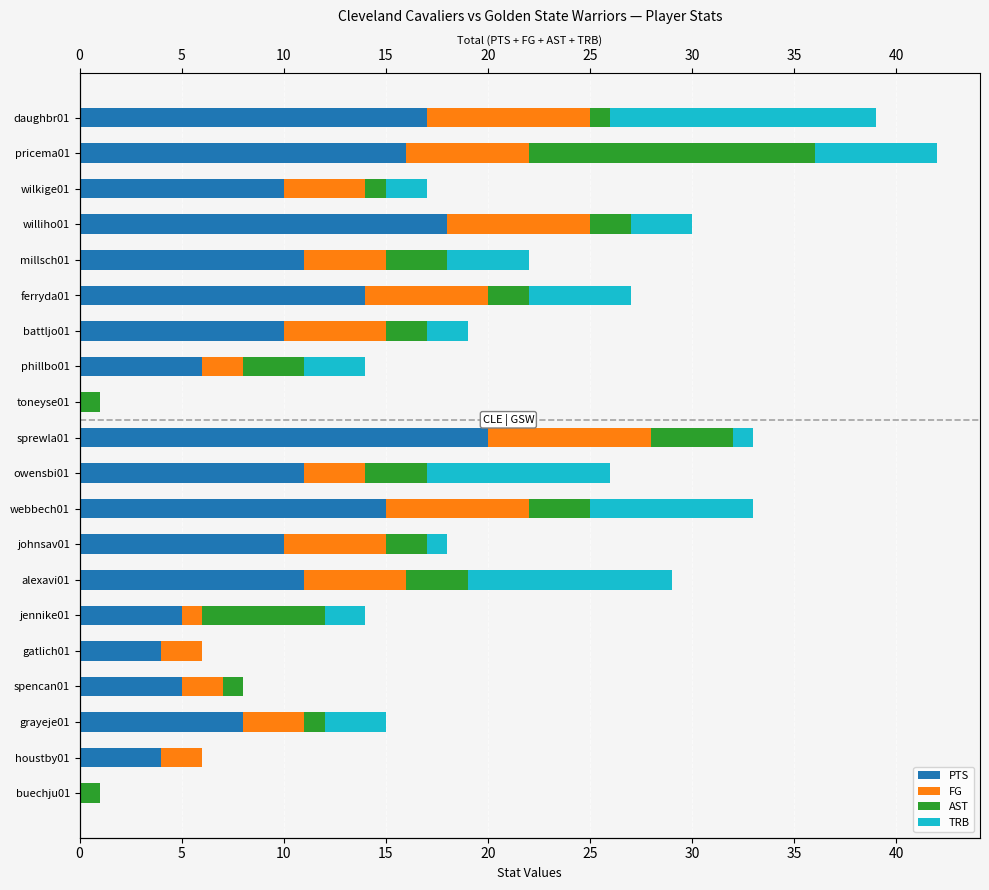

Reading left to right, what are all the values shown in this chart?

PTS: 17	16	10	18	11	14	10	6	0	20	11	15	10	11	5	4	5	8	4	0
FG: 8	6	4	7	4	6	5	2	0	8	3	7	5	5	1	2	2	3	2	0
AST: 1	14	1	2	3	2	2	3	1	4	3	3	2	3	6	0	1	1	0	1
TRB: 13	6	2	3	4	5	2	3	0	1	9	8	1	10	2	0	0	3	0	0